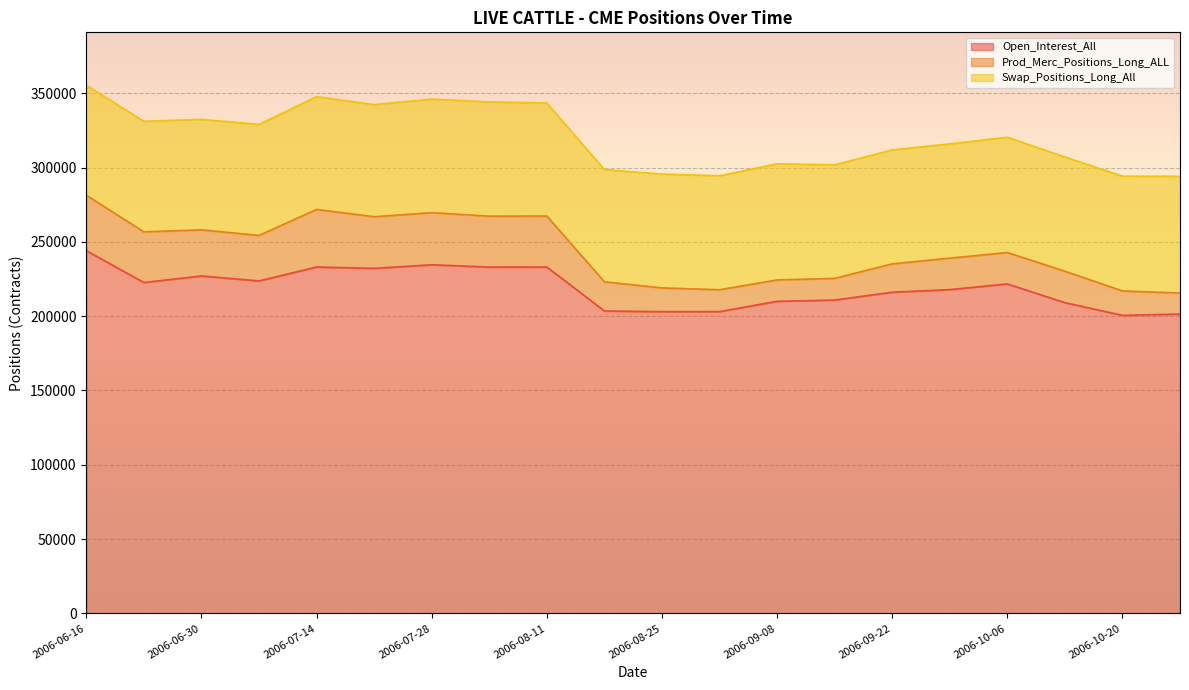

What is the difference between the highest and lowest values at 2006-09-29?

196717